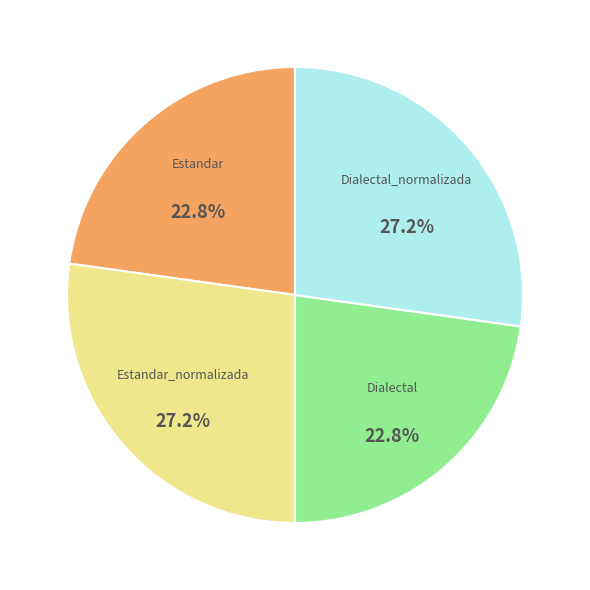

How many slices are in this pie chart?

4